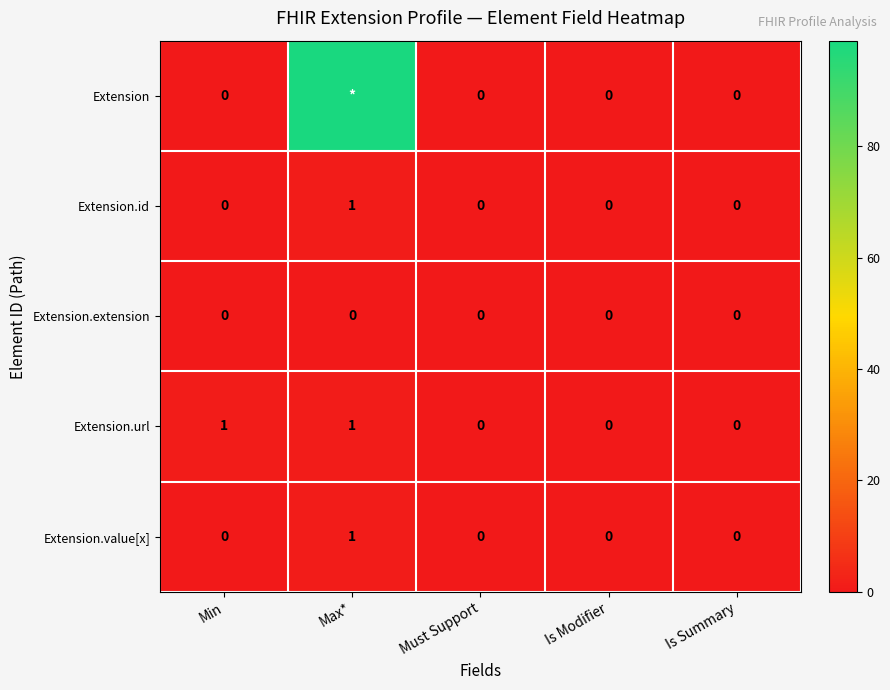

True or false: Extension.url has a value of 0 at Max*.

False